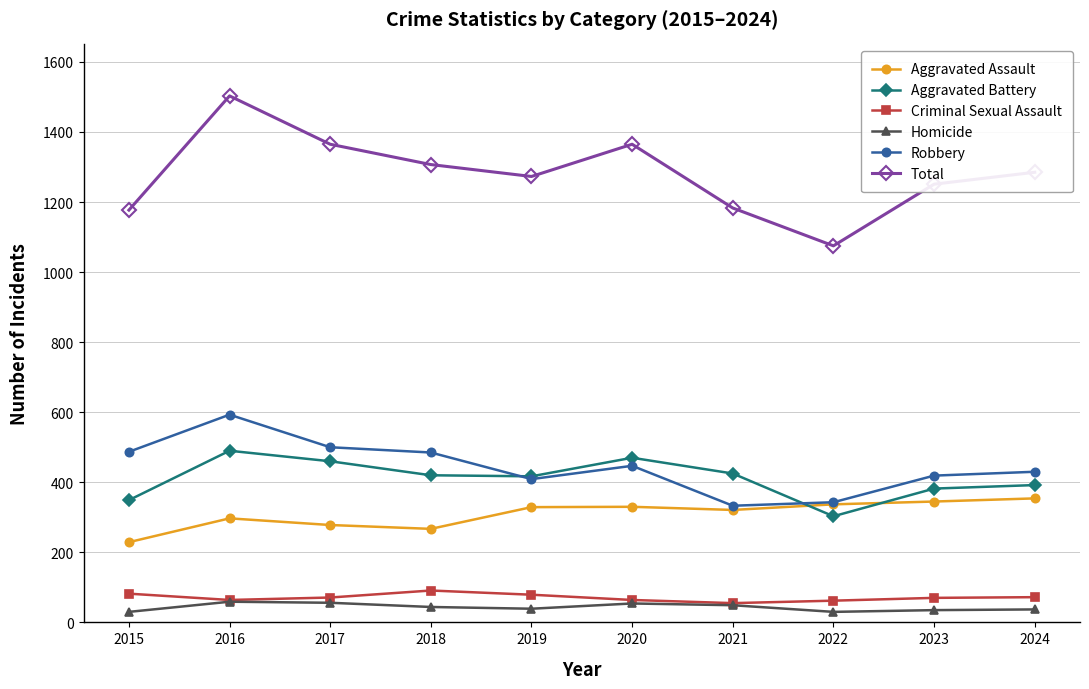

In Total, how many points are higher than both neighbors (excluding endpoints)?

2